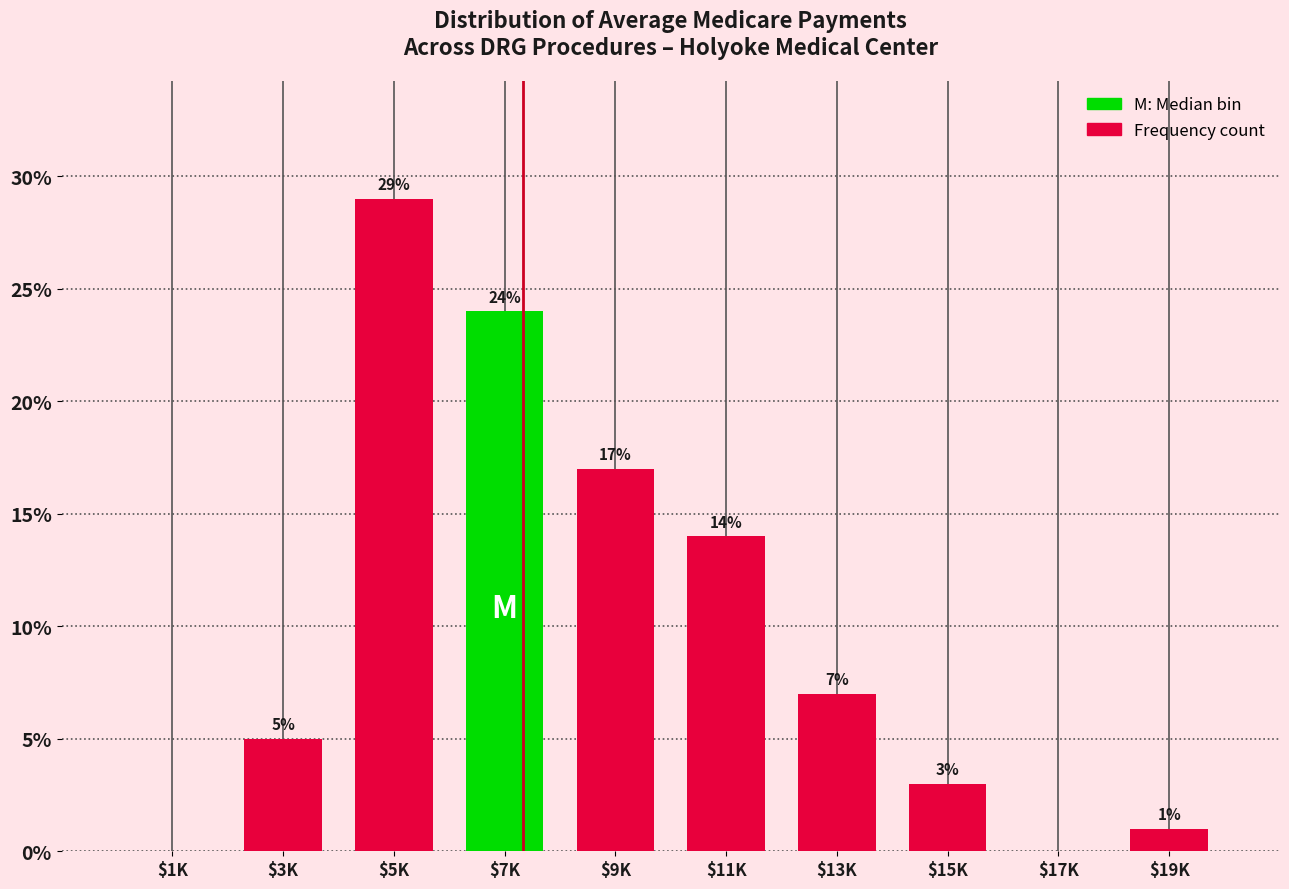

Where is the data nearest to the value 14?

$11K